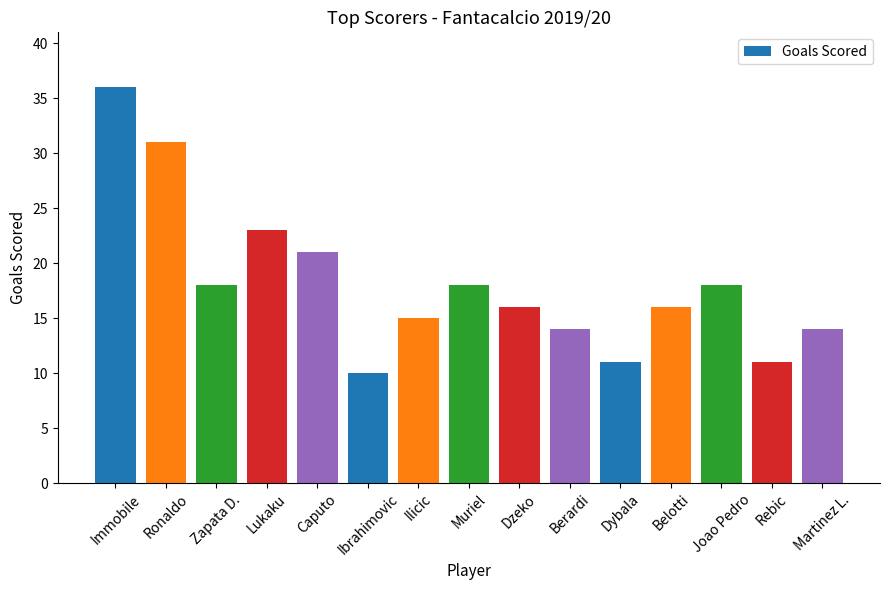

What is the change in value from Belotti to Martinez L.?

-2